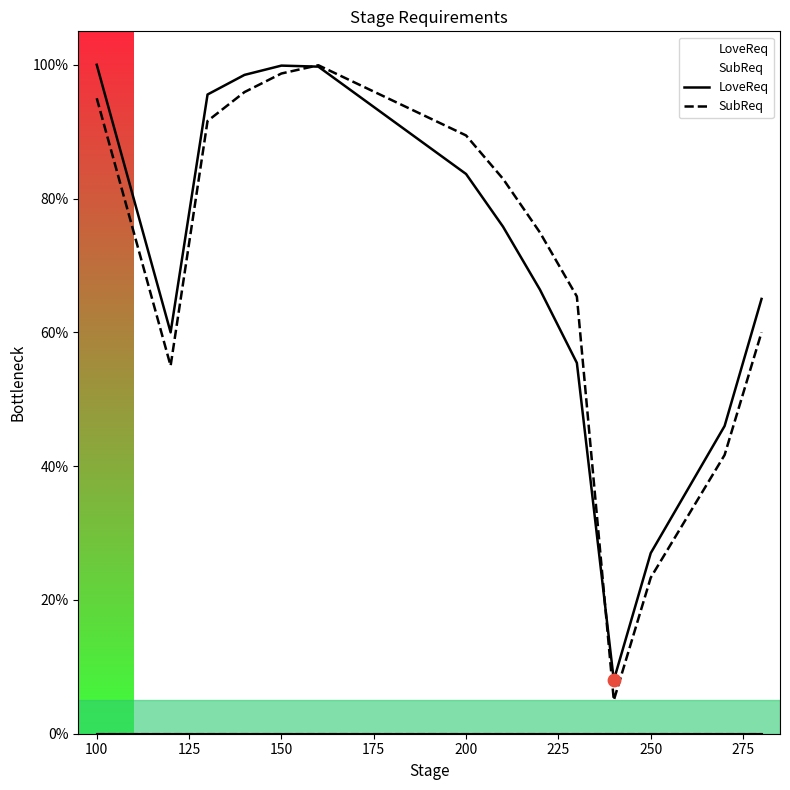

Which series has the largest total across all categories?

LoveReq